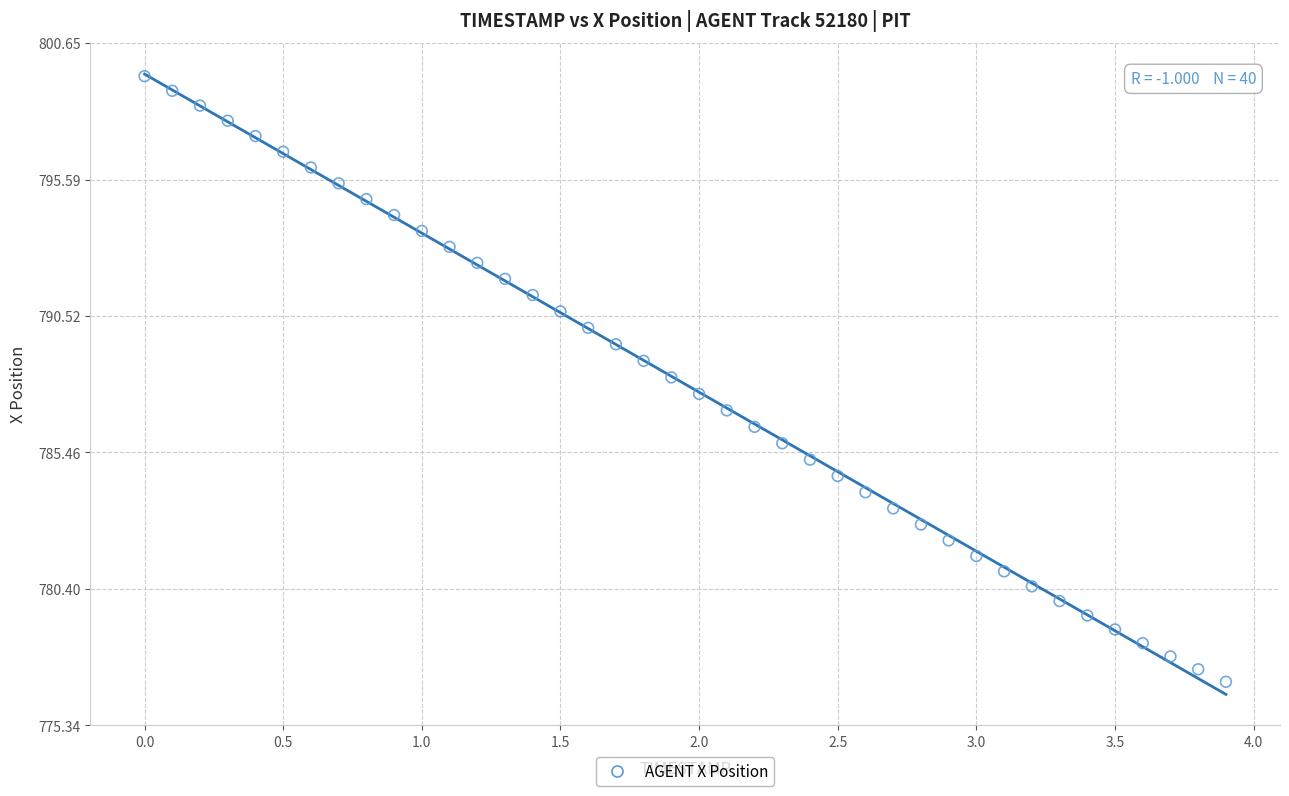

What is the range of X values (max minus min)?

3.9